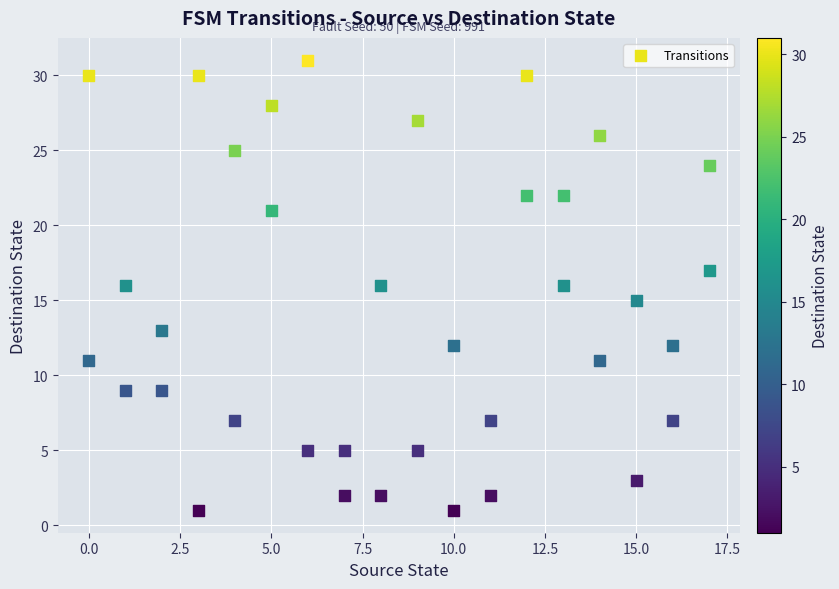

What is the range of Y values (max minus min)?

30